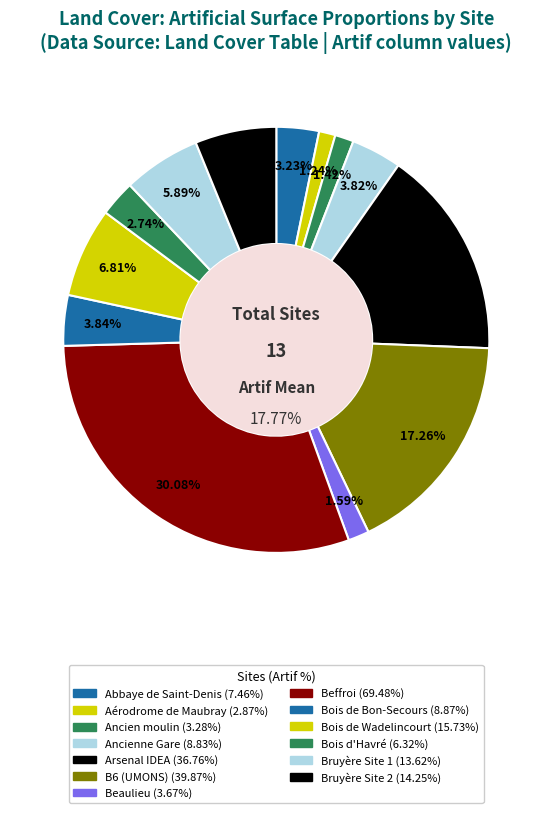

To the nearest percent, what is the combined percentage of Bois d'Havré and Beaulieu?

4%